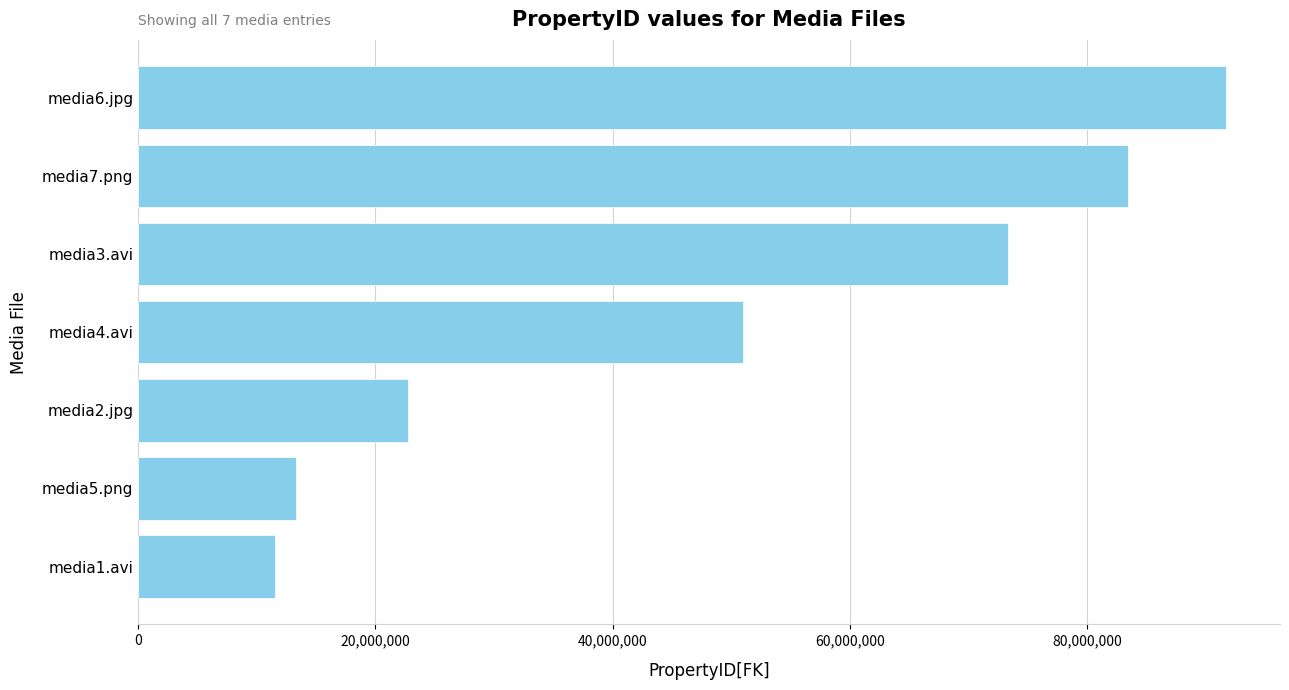

Count the number of categories in the chart.

7